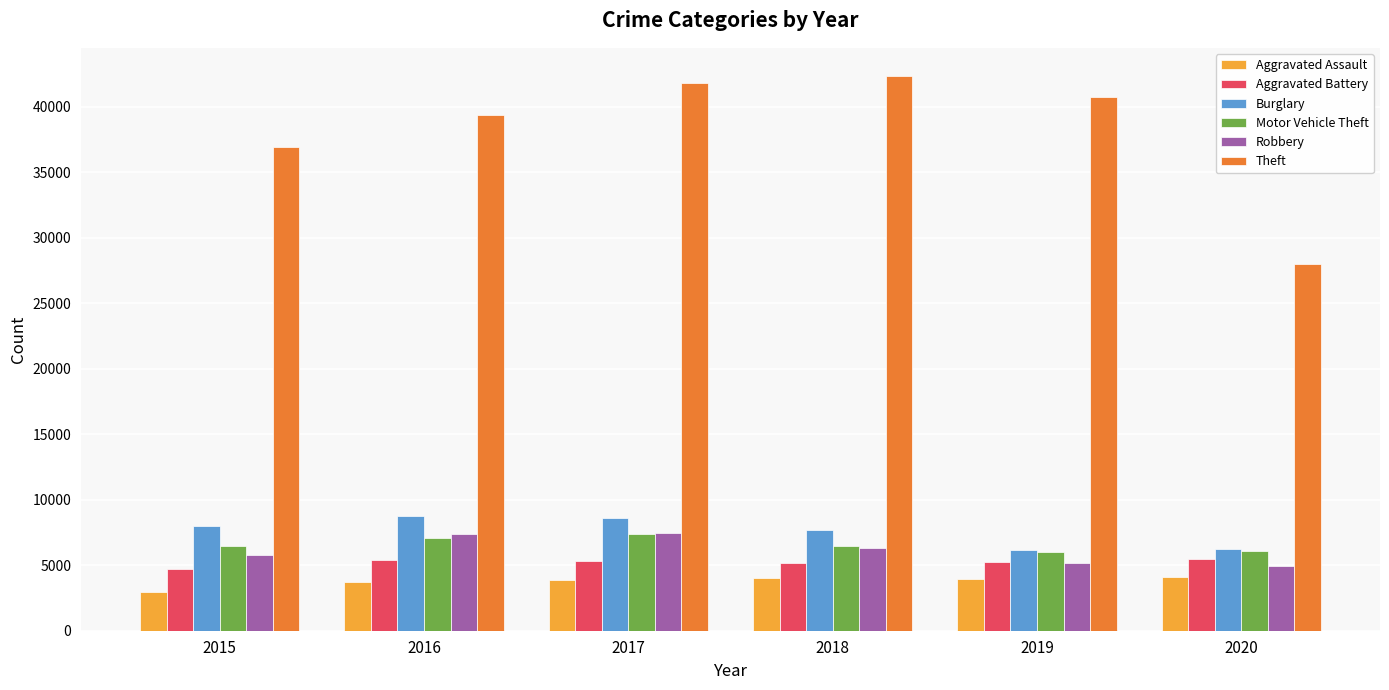

What is the value of the Theft bar at the 3rd from the left?

41818